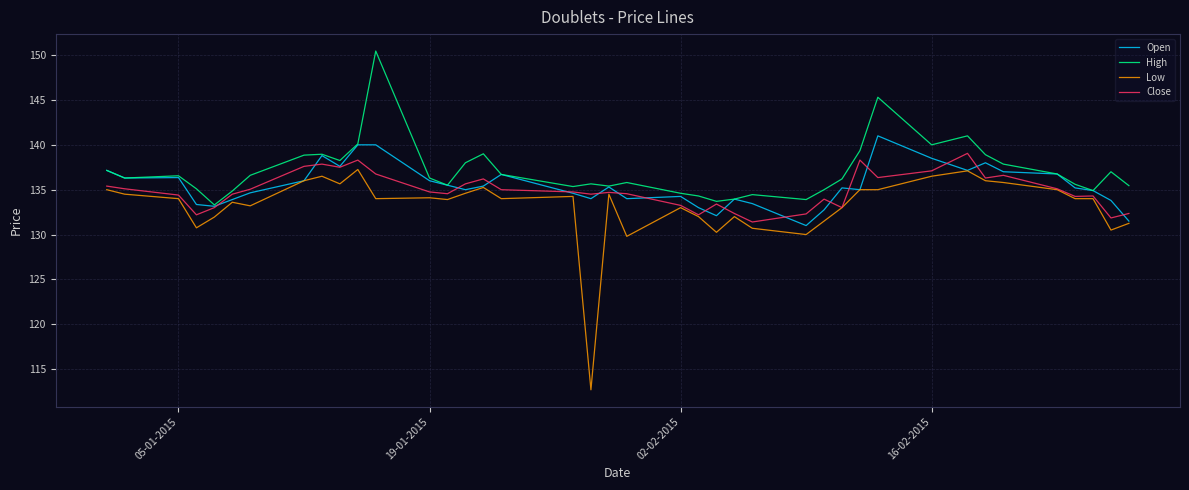

Rank the series by their maximum value, from lowest to highest.

Low, Close, Open, High